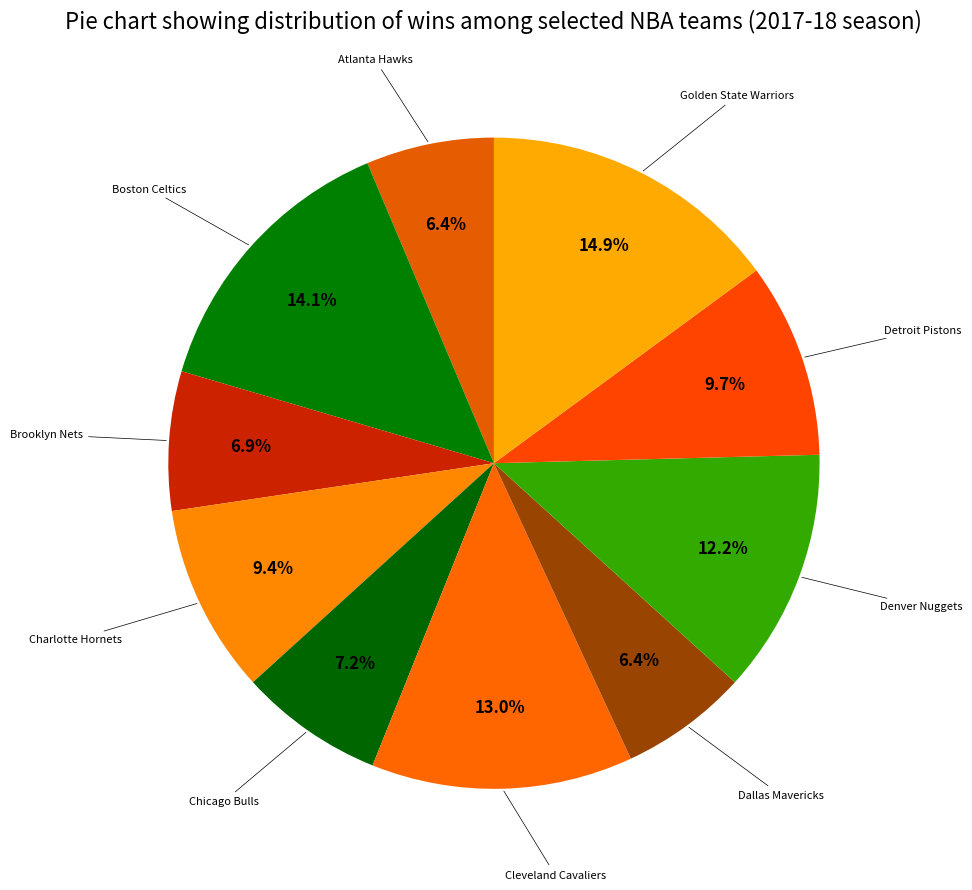

Between Brooklyn Nets and Charlotte Hornets, which is larger?

Charlotte Hornets